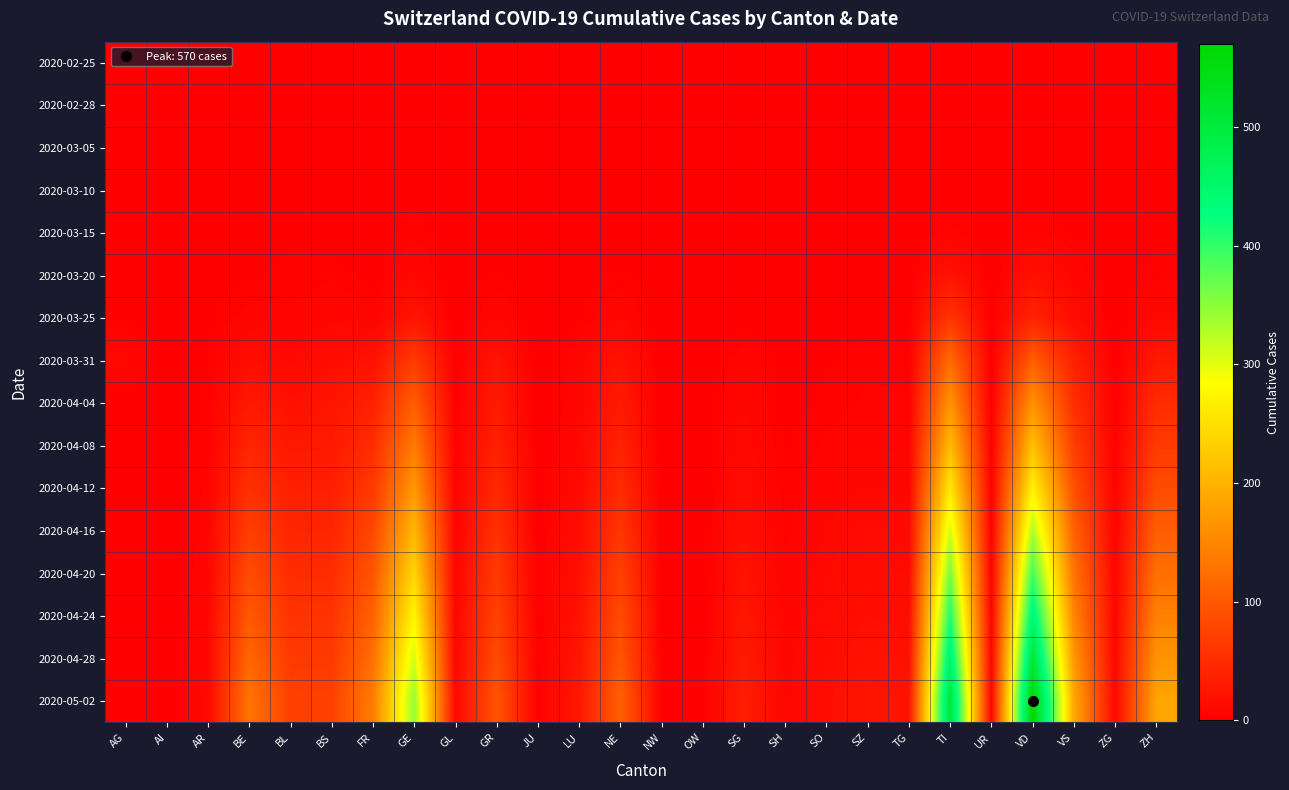

Reading left to right, list all the values displayed in this chart.

2020-02-25: AG=0	AI=0	AR=0	BE=0	BL=0	BS=0	FR=0	GE=0	GL=0	GR=0	JU=0	LU=0	NE=0	NW=0	OW=0	SG=0	SH=0	SO=0	SZ=0	TG=0	TI=0	UR=0	VD=0	VS=0	ZG=0	ZH=0
2020-02-28: AG=0	AI=0	AR=0	BE=0	BL=0	BS=0	FR=0	GE=0	GL=0	GR=0	JU=0	LU=0	NE=0	NW=0	OW=0	SG=0	SH=0	SO=0	SZ=0	TG=0	TI=0	UR=0	VD=0	VS=0	ZG=0	ZH=0
2020-03-05: AG=0	AI=0	AR=0	BE=0	BL=0	BS=0	FR=0	GE=0	GL=0	GR=0	JU=0	LU=0	NE=0	NW=0	OW=0	SG=0	SH=0	SO=0	SZ=0	TG=0	TI=0	UR=0	VD=0	VS=0	ZG=0	ZH=0
2020-03-10: AG=0	AI=0	AR=0	BE=0	BL=1	BS=0	FR=0	GE=1	GL=0	GR=0	JU=0	LU=0	NE=0	NW=0	OW=0	SG=0	SH=0	SO=0	SZ=0	TG=0	TI=1	UR=0	VD=1	VS=0	ZG=0	ZH=0
2020-03-15: AG=0	AI=0	AR=0	BE=0	BL=2	BS=0	FR=0	GE=4	GL=0	GR=0	JU=0	LU=0	NE=0	NW=0	OW=0	SG=0	SH=0	SO=0	SZ=0	TG=0	TI=6	UR=0	VD=5	VS=2	ZG=0	ZH=1
2020-03-20: AG=1	AI=0	AR=0	BE=2	BL=3	BS=4	FR=1	GE=9	GL=0	GR=3	JU=0	LU=0	NE=3	NW=0	OW=0	SG=0	SH=0	SO=0	SZ=0	TG=0	TI=22	UR=0	VD=19	VS=7	ZG=0	ZH=4
2020-03-25: AG=2	AI=0	AR=2	BE=6	BL=5	BS=8	FR=6	GE=24	GL=0	GR=8	JU=0	LU=2	NE=9	NW=0	OW=0	SG=1	SH=0	SO=1	SZ=0	TG=1	TI=60	UR=0	VD=40	VS=15	ZG=0	ZH=10
2020-03-31: AG=11	AI=0	AR=2	BE=16	BL=10	BS=16	FR=20	GE=67	GL=2	GR=23	JU=0	LU=7	NE=22	NW=0	OW=0	SG=7	SH=1	SO=2	SZ=4	TG=3	TI=120	UR=0	VD=105	VS=37	ZG=1	ZH=27
2020-04-04: AG=0	AI=0	AR=3	BE=28	BL=19	BS=24	FR=37	GE=104	GL=2	GR=30	JU=0	LU=7	NE=30	NW=0	OW=0	SG=9	SH=1	SO=3	SZ=5	TG=5	TI=165	UR=1	VD=164	VS=53	ZG=2	ZH=49
2020-04-08: AG=0	AI=0	AR=4	BE=42	BL=27	BS=29	FR=50	GE=138	GL=3	GR=37	JU=0	LU=9	NE=38	NW=0	OW=0	SG=11	SH=2	SO=5	SZ=7	TG=6	TI=210	UR=2	VD=215	VS=70	ZG=3	ZH=65
2020-04-12: AG=0	AI=0	AR=5	BE=55	BL=35	BS=35	FR=65	GE=170	GL=4	GR=45	JU=1	LU=12	NE=48	NW=1	OW=0	SG=14	SH=3	SO=7	SZ=9	TG=8	TI=260	UR=3	VD=270	VS=90	ZG=4	ZH=85
2020-04-16: AG=0	AI=0	AR=6	BE=70	BL=42	BS=42	FR=80	GE=205	GL=5	GR=55	JU=1	LU=15	NE=60	NW=1	OW=1	SG=18	SH=4	SO=9	SZ=12	TG=10	TI=310	UR=3	VD=330	VS=110	ZG=5	ZH=105
2020-04-20: AG=0	AI=0	AR=7	BE=85	BL=50	BS=50	FR=95	GE=240	GL=6	GR=65	JU=2	LU=18	NE=72	NW=1	OW=1	SG=22	SH=5	SO=11	SZ=15	TG=13	TI=360	UR=4	VD=390	VS=130	ZG=6	ZH=125
2020-04-24: AG=0	AI=0	AR=8	BE=100	BL=58	BS=58	FR=110	GE=275	GL=7	GR=75	JU=2	LU=21	NE=84	NW=2	OW=1	SG=26	SH=6	SO=13	SZ=18	TG=16	TI=410	UR=5	VD=450	VS=150	ZG=7	ZH=145
2020-04-28: AG=0	AI=0	AR=9	BE=115	BL=65	BS=65	FR=125	GE=310	GL=8	GR=85	JU=3	LU=24	NE=96	NW=2	OW=2	SG=30	SH=7	SO=15	SZ=21	TG=19	TI=460	UR=6	VD=510	VS=170	ZG=8	ZH=165
2020-05-02: AG=0	AI=0	AR=10	BE=130	BL=73	BS=73	FR=140	GE=345	GL=9	GR=95	JU=3	LU=27	NE=108	NW=2	OW=2	SG=34	SH=8	SO=17	SZ=24	TG=22	TI=510	UR=7	VD=570	VS=190	ZG=9	ZH=185